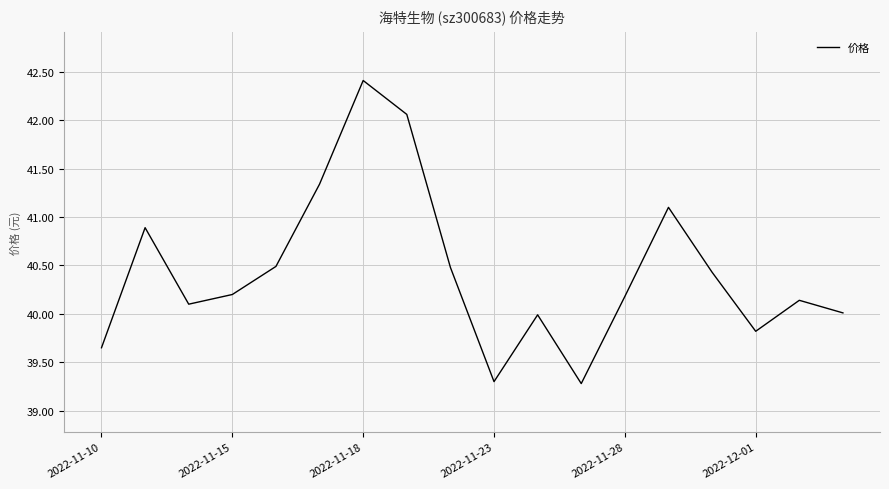

What is the difference between the second highest and second lowest values?

2.8